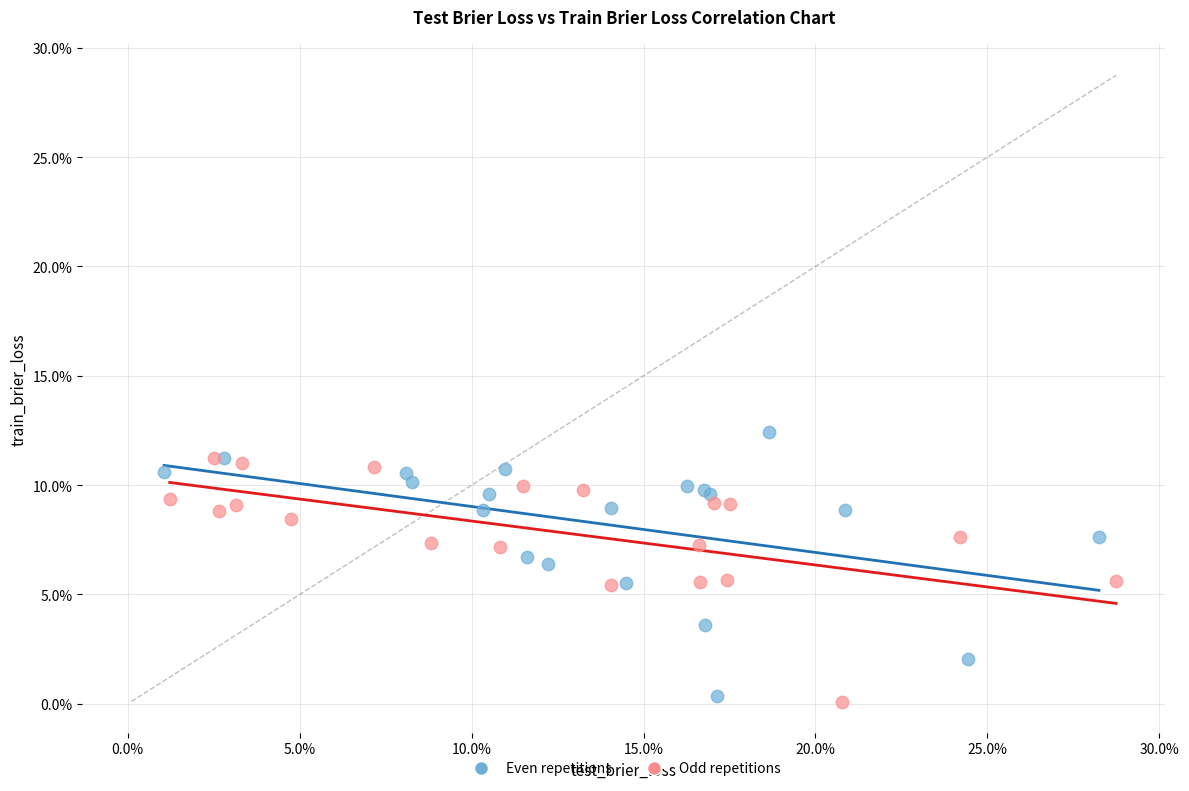

Which series has the largest Y range (max minus min)?

Even repetitions